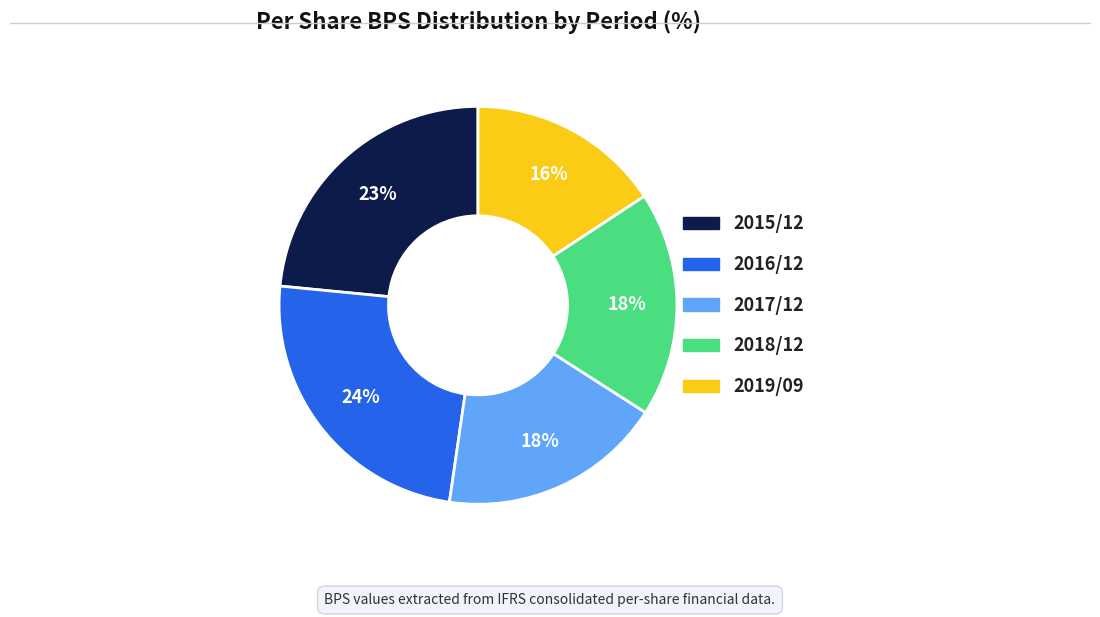

Is 2016/12 the majority of the pie?

No